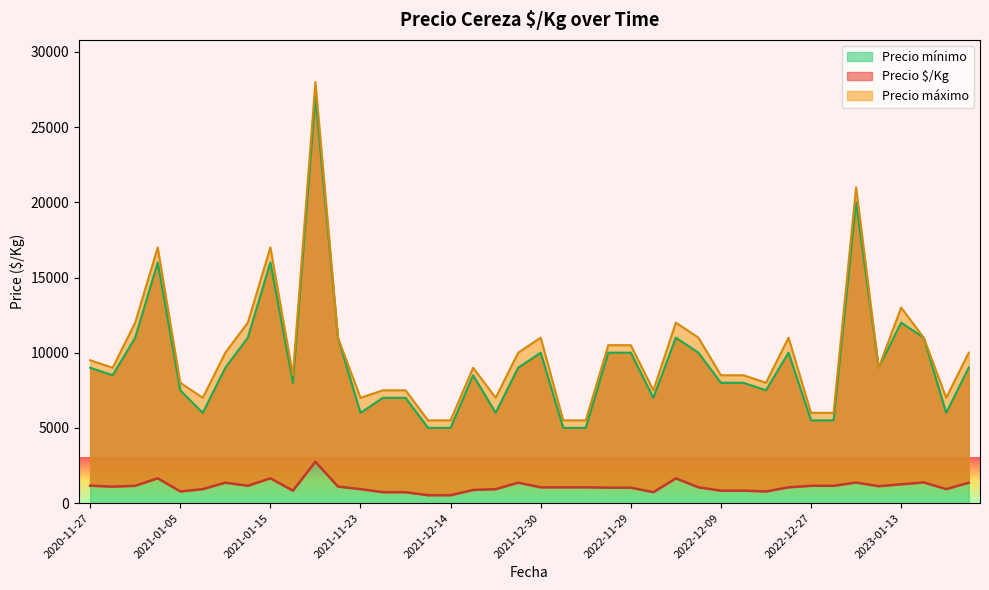

Reading left to right, what are all the values shown in this chart?

Precio $/Kg: 1156	1094	1150	1650	775	929	1357	1150	1650	2750	825	1100	929	725	725	525	525	875	929	1357	1050	1050	1050	1025	1025	725	1643	1050	775	825	825	1050	1150	1150	1367	1125	1250	1375	929	1357
Precio mínimo: 9000	8500	11000	16000	7500	6000	9000	11000	16000	27000	8000	11000	6000	7000	7000	5000	5000	8500	6000	9000	10000	5000	5000	10000	10000	7000	11000	10000	7500	8000	8000	10000	5500	5500	20000	9000	12000	11000	6000	9000
Precio máximo: 9500	9000	12000	17000	8000	7000	10000	12000	17000	28000	8500	11000	7000	7500	7500	5500	5500	9000	7000	10000	11000	5500	5500	10500	10500	7500	12000	11000	8000	8500	8500	11000	6000	6000	21000	9000	13000	11000	7000	10000